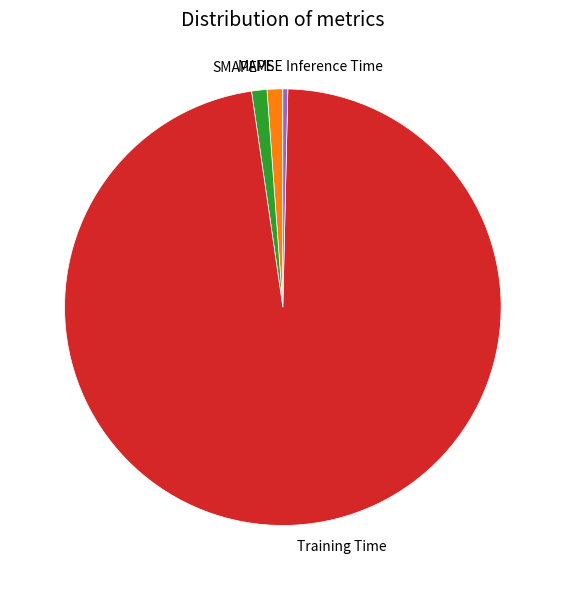

The SMAPE slice represents 15% of the pie. True or false?

False